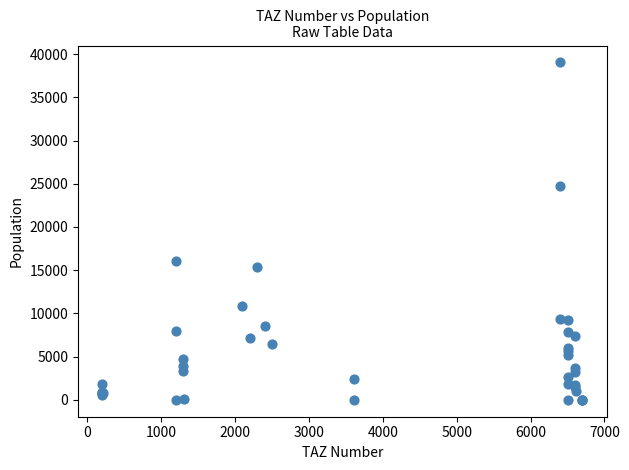

What Y value in the scatter plot is closest to 19520?

16066.2